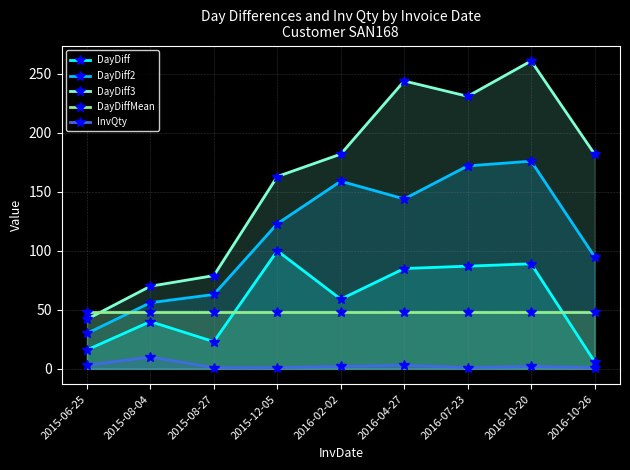

Reading left to right, transcribe all the data shown in this chart.

DayDiff: 2015-06-25=16.0	2015-08-04=40.0	2015-08-27=23.0	2015-12-05=100.0	2016-02-02=59.0	2016-04-27=85.0	2016-07-23=87.0	2016-10-20=89.0	2016-10-26=6.0
DayDiff2: 2015-06-25=30.0	2015-08-04=56.0	2015-08-27=63.0	2015-12-05=123.0	2016-02-02=159.0	2016-04-27=144.0	2016-07-23=172.0	2016-10-20=176.0	2016-10-26=95.0
DayDiff3: 2015-06-25=42.0	2015-08-04=70.0	2015-08-27=79.0	2015-12-05=163.0	2016-02-02=182.0	2016-04-27=244.0	2016-07-23=231.0	2016-10-20=261.0	2016-10-26=182.0
DayDiffMean: 2015-06-25=48.3	2015-08-04=48.3	2015-08-27=48.3	2015-12-05=48.3	2016-02-02=48.3	2016-04-27=48.3	2016-07-23=48.3	2016-10-20=48.3	2016-10-26=48.3
InvQty: 2015-06-25=3.0	2015-08-04=10.0	2015-08-27=1.0	2015-12-05=1.0	2016-02-02=2.0	2016-04-27=3.0	2016-07-23=1.0	2016-10-20=2.0	2016-10-26=1.0